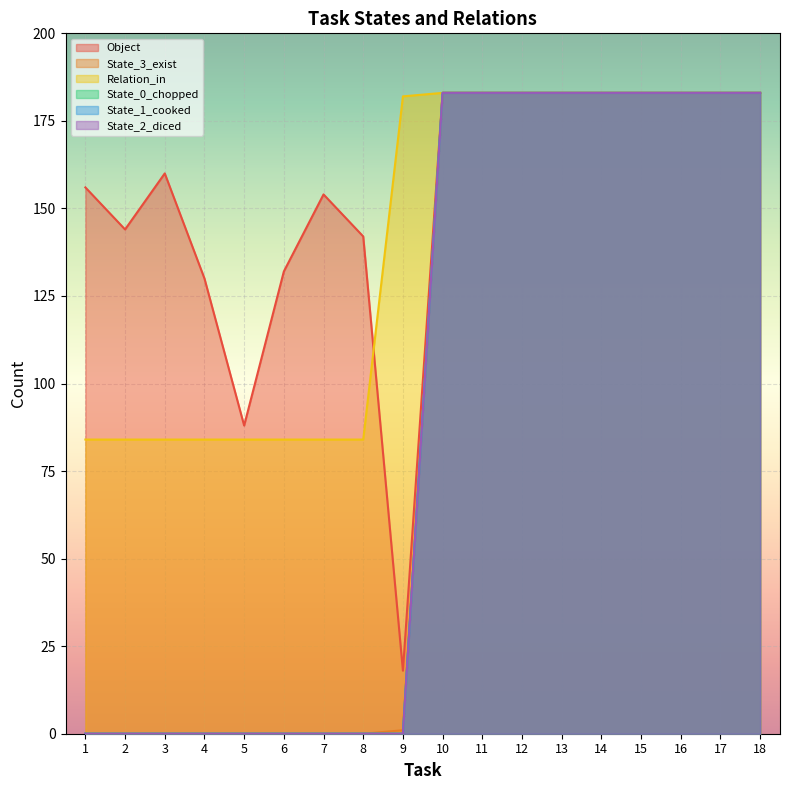

Which series has the widest spread of values?

State_3_exist